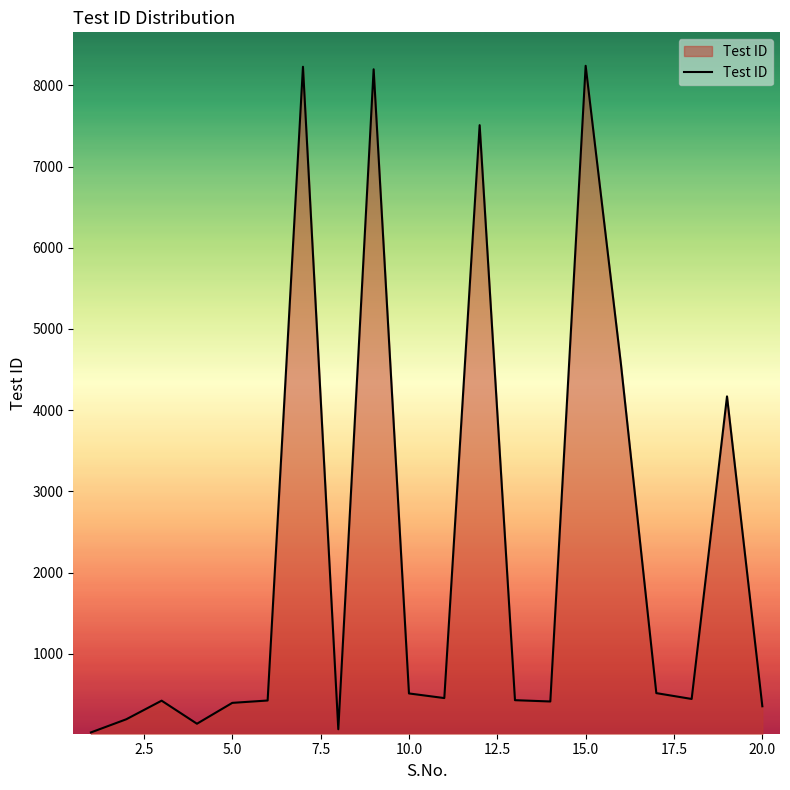

Count the number of categories in the chart.

20